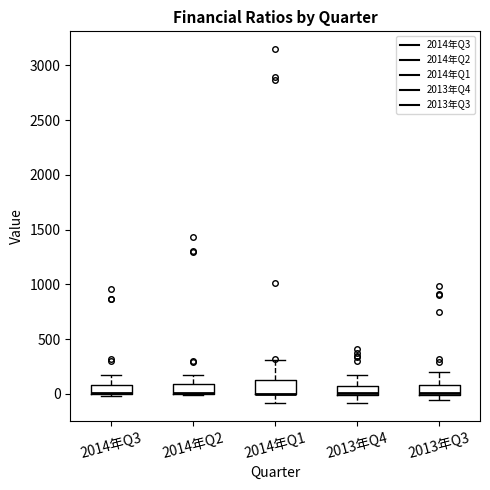

Reading left to right, transcribe this box plot: for each box, give where its median line is, the range the box spans, and where its two whiskers end, as read against the y-axis. The values are not printed on the chart, so give them approximately, as read against the axis.

2014年Q3: median 0 (drawn on the box's lower edge), box 0 to 100, whiskers 0 (just below the box's lower edge) to 150
2014年Q2: median 0 (drawn on the box's lower edge), box 0 to 100, whiskers 0 to 150
2014年Q1: median 0 (drawn on the box's lower edge), box 0 to 150, whiskers -100 to 300
2013年Q4: median 0 (just above the box's lower edge), box 0 to 50, whiskers -100 to 200
2013年Q3: median 0 (drawn on the box's lower edge), box 0 to 100, whiskers -50 to 200